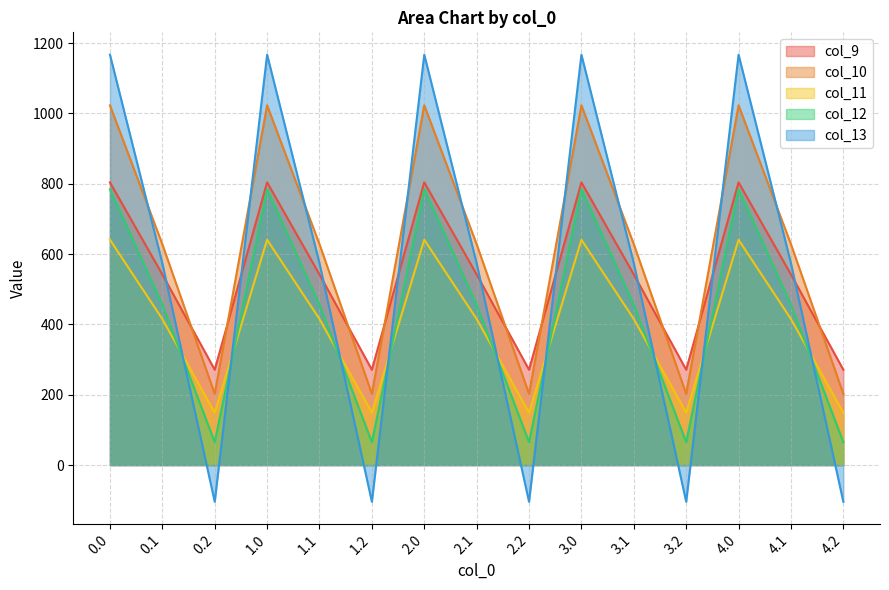

What is the difference between the highest and lowest values at 0.1?

212.7